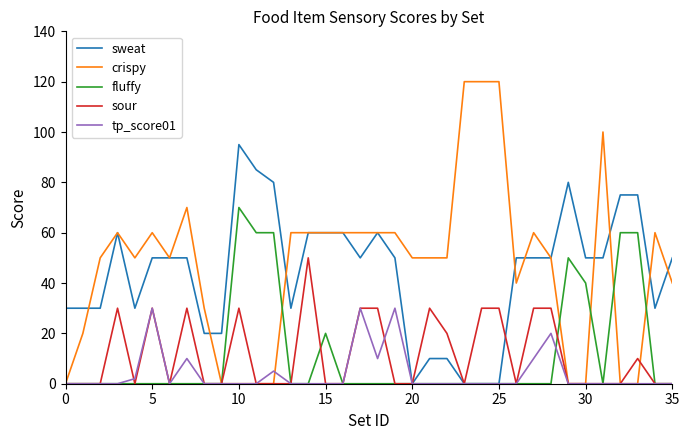

What is the maximum value shown in the chart?

120